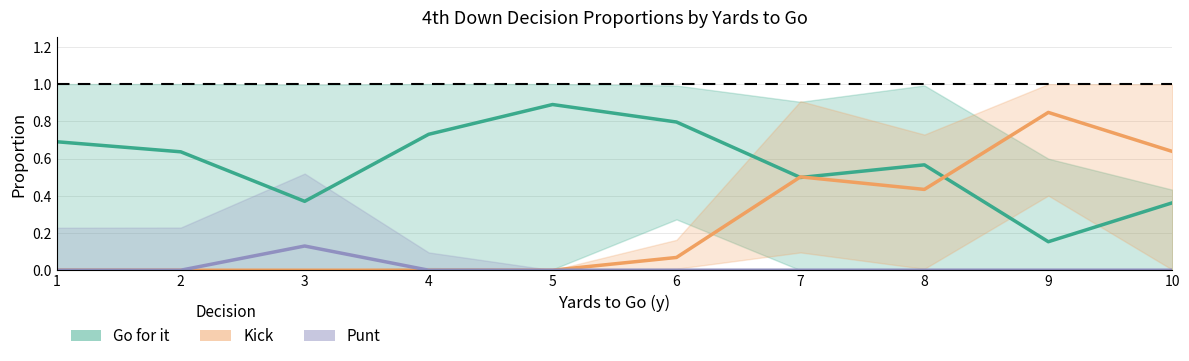

Rank the categories by Punt value from lowest to highest.

1, 2, 4, 5, 6, 7, 8, 9, 10, 3